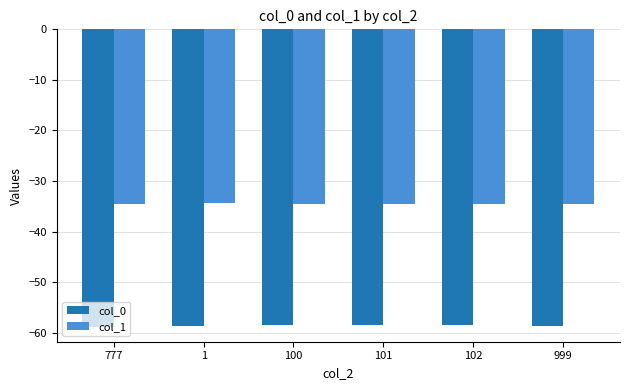

What is the spread (max minus min) of values at 101?

23.9